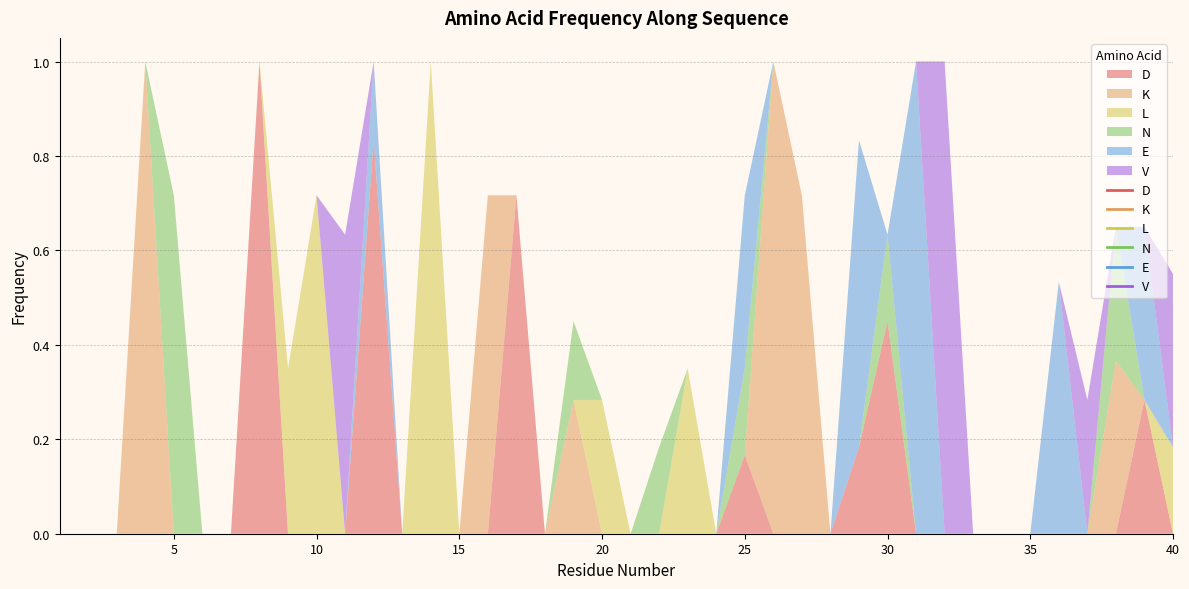

What are all the series names shown in the legend?

D, K, L, N, E, V